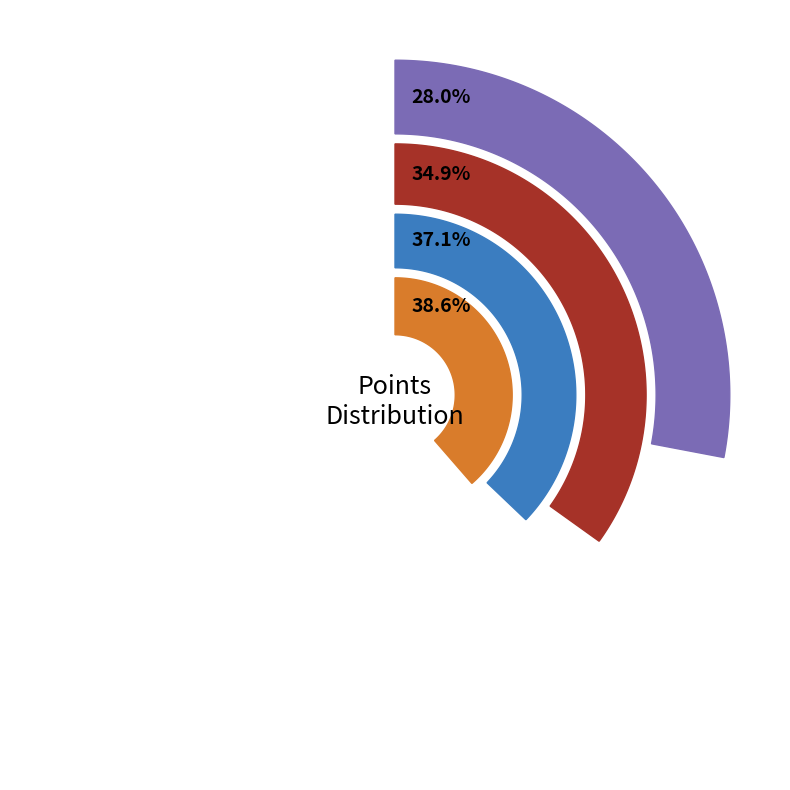

Does any single category account for the majority?

No